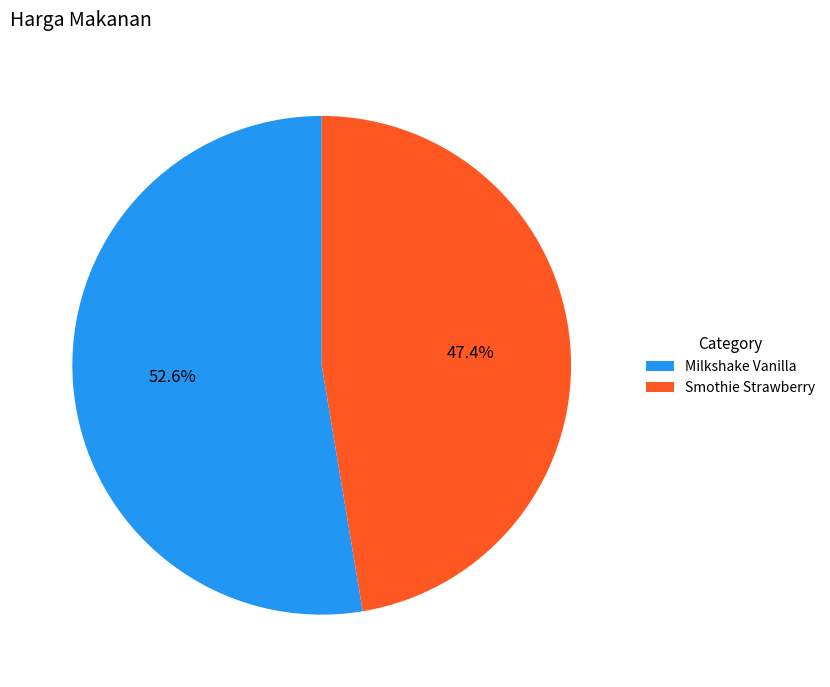

Rank the categories by value from highest to lowest.

Milkshake Vanilla, Smothie Strawberry